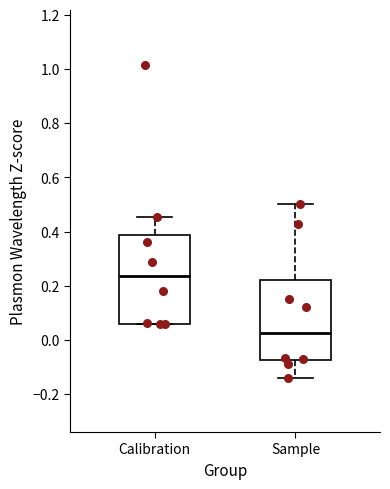

Reading left to right, read every box against the y-axis: the position of its median line, the range the box covers, and the ends of its whiskers. The values are not printed on the chart, so give them approximately, as read against the axis.

Calibration: median 0.24, box 0.06 to 0.38, whiskers 0.06 to 0.46
Sample: median 0.02, box -0.08 to 0.22, whiskers -0.14 to 0.50